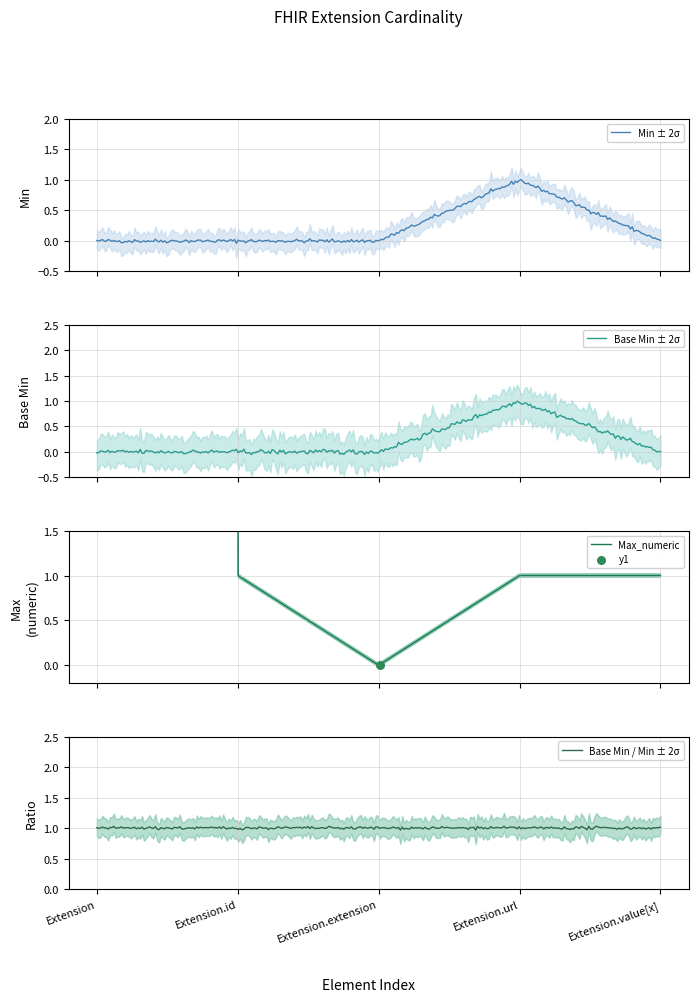

At which category is the sum across all series the highest?

Extension